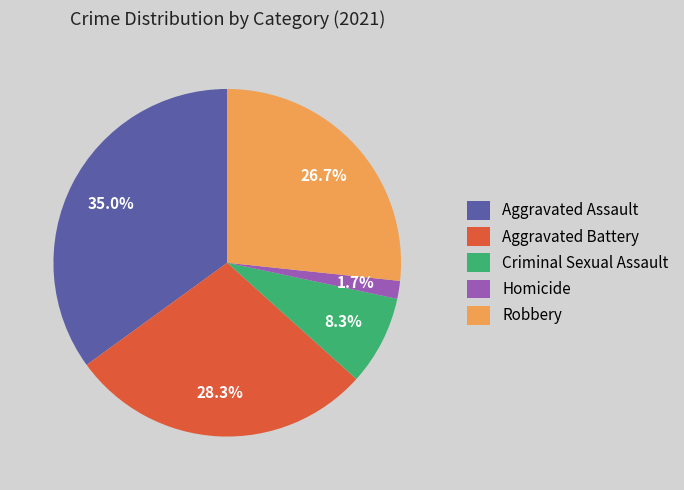

What percentage is NOT represented by Homicide?

98.3%